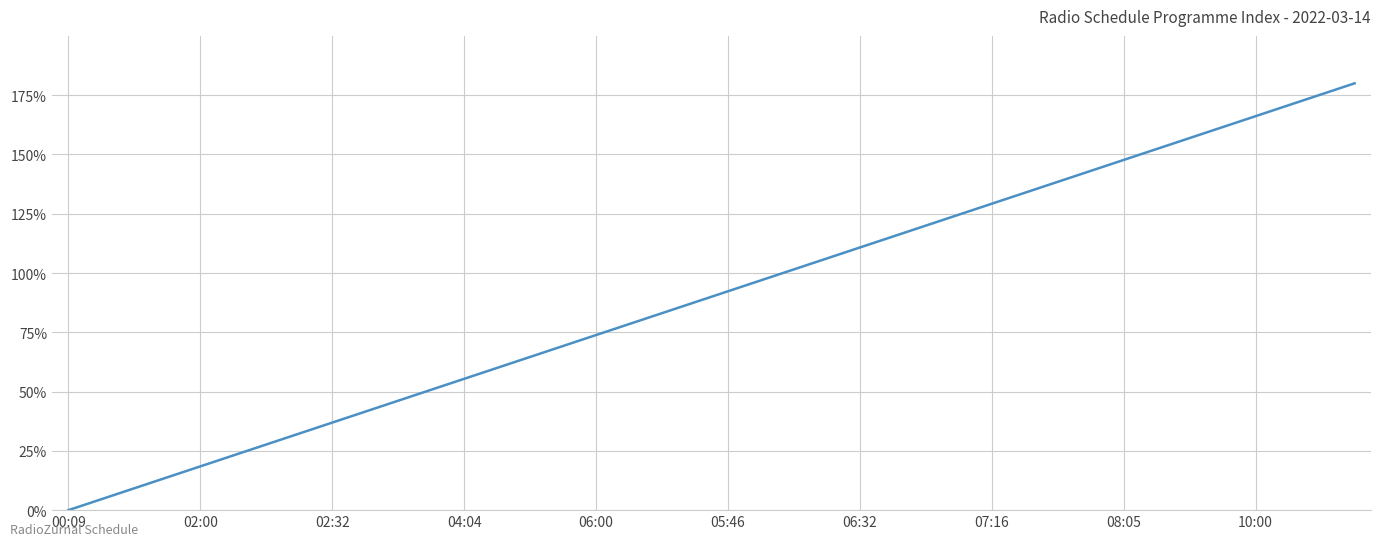

What is the difference between the maximum and minimum values?

180.0